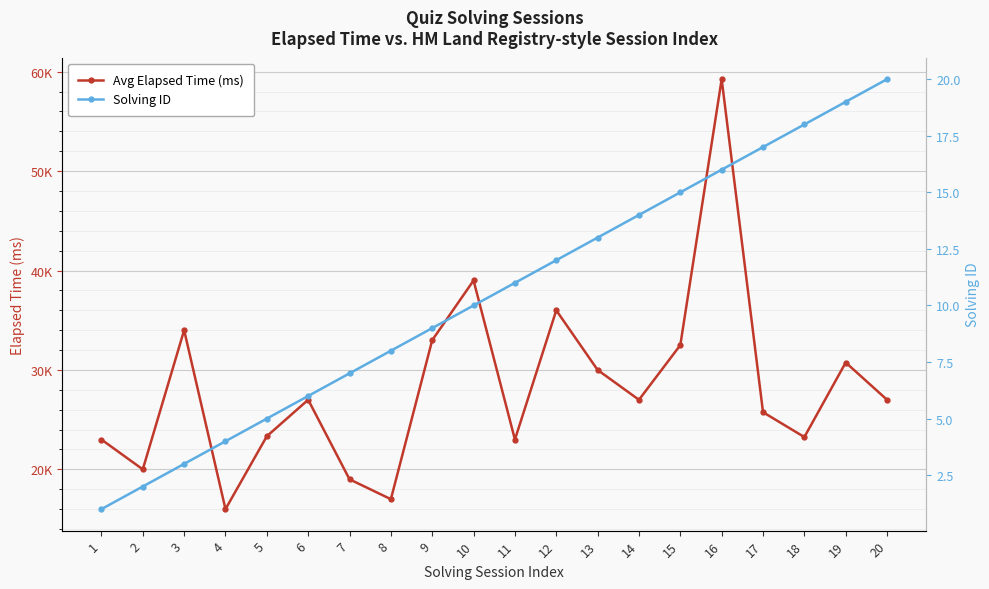

What is the average value of the Avg Elapsed Time (ms) series?

28292